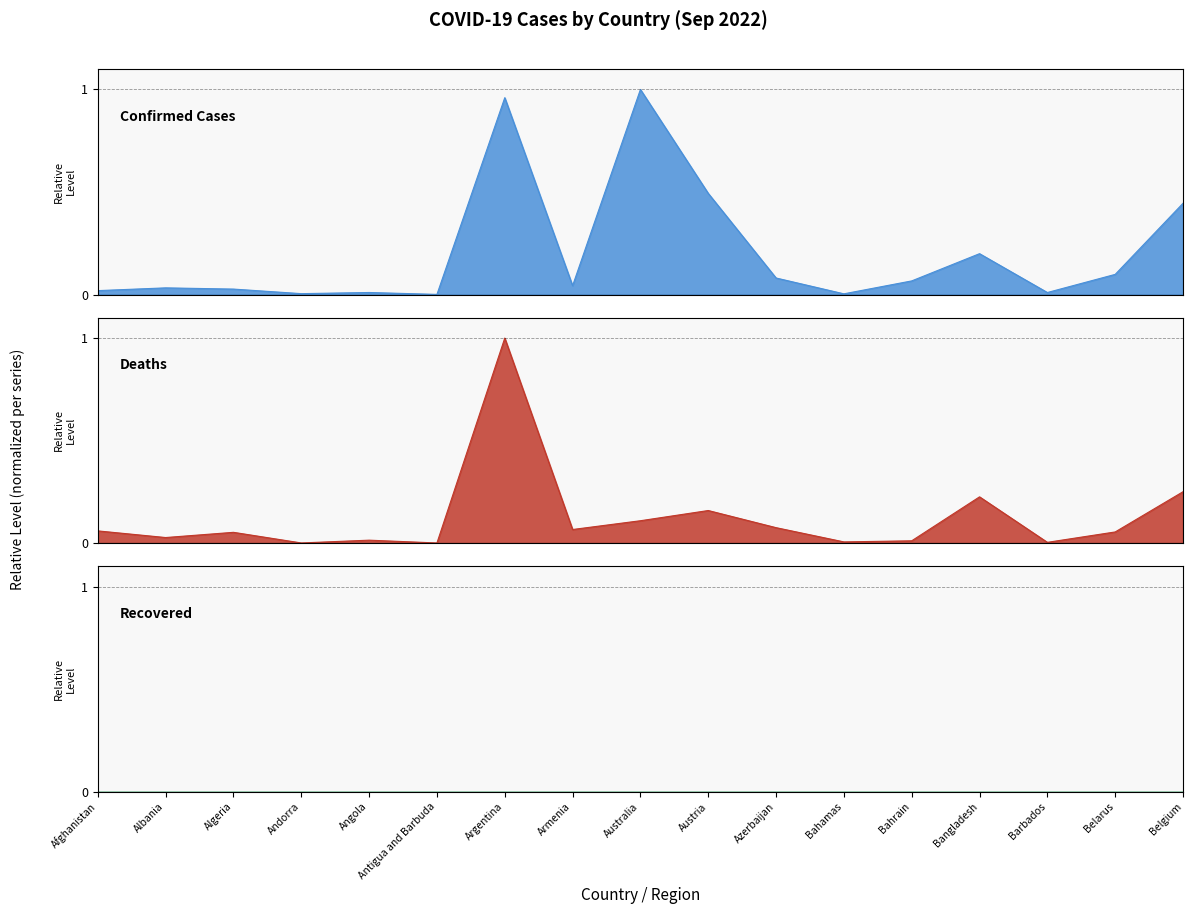

What is the difference between the second highest and minimum values in the Confirmed series?

1.0